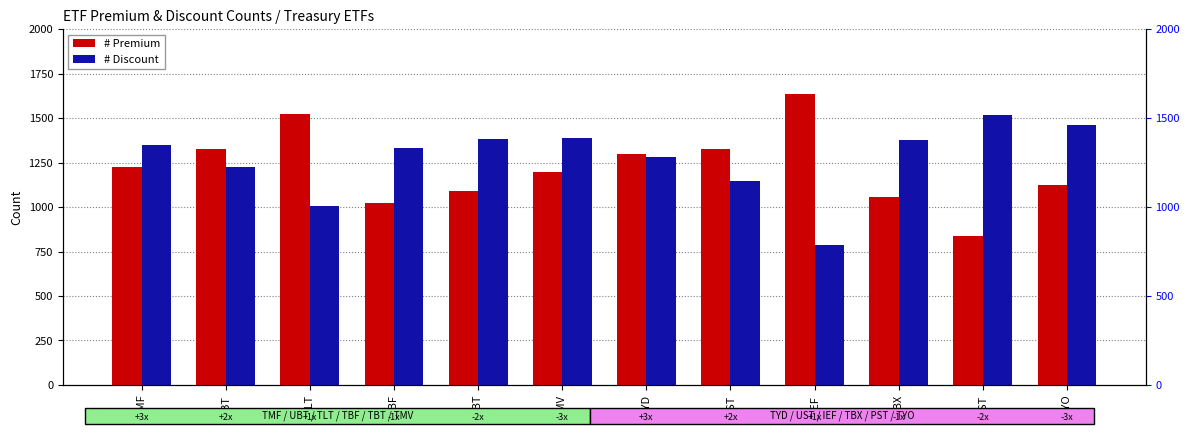

Reading left to right, what are all the values shown in this chart?

# Premium: 1224	1325	1524	1022	1093	1196	1301	1324	1637	1056	835	1122
# Discount: 1350	1226	1008	1332	1384	1388	1284	1148	785	1377	1515	1459